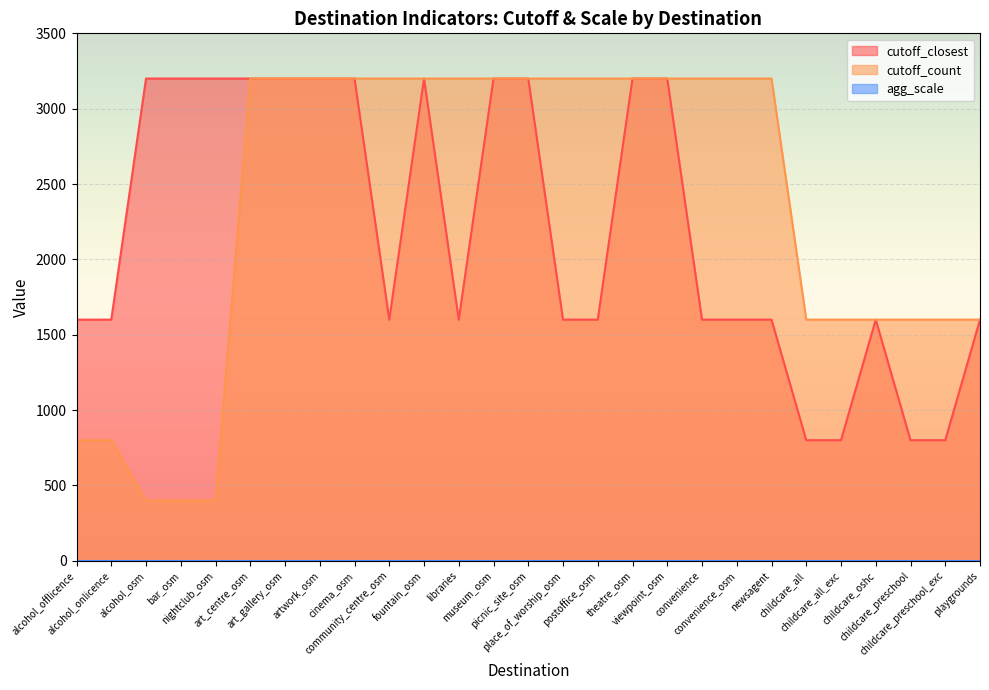

Which series has the largest total across all categories?

cutoff_count